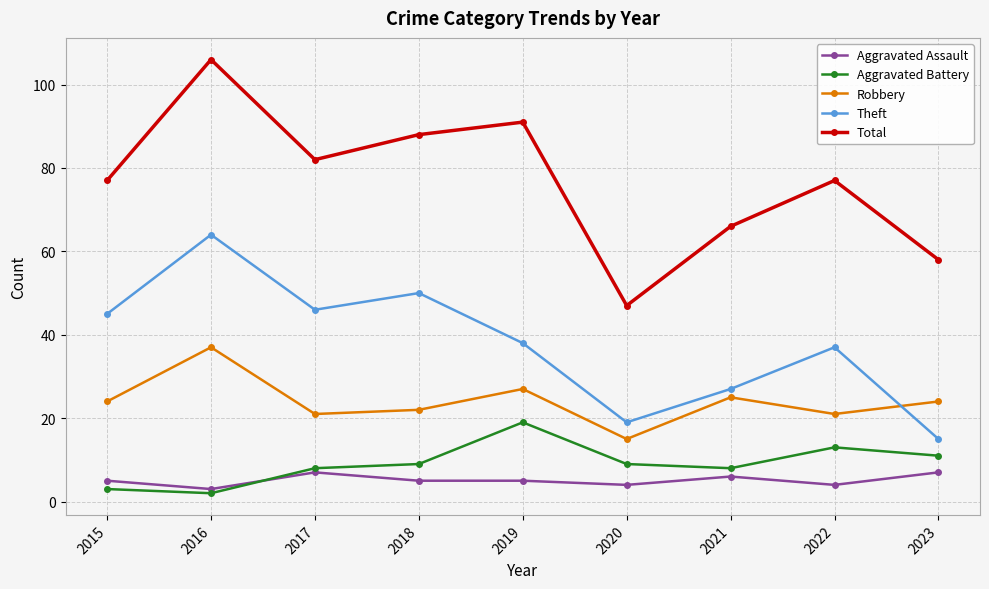

What is the greatest value displayed?

106